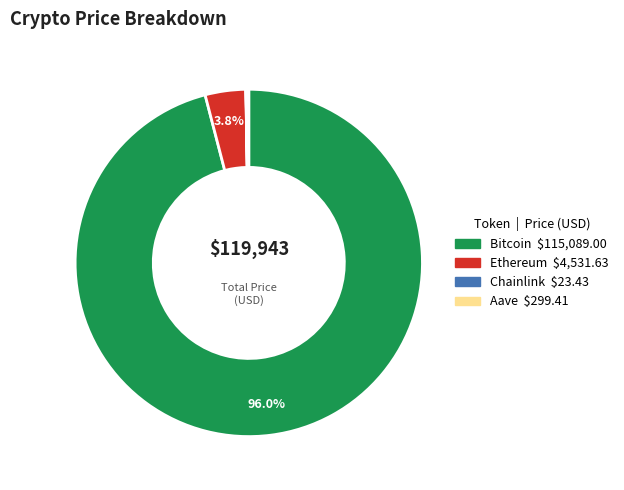

What is the largest slice in the pie chart?

Bitcoin